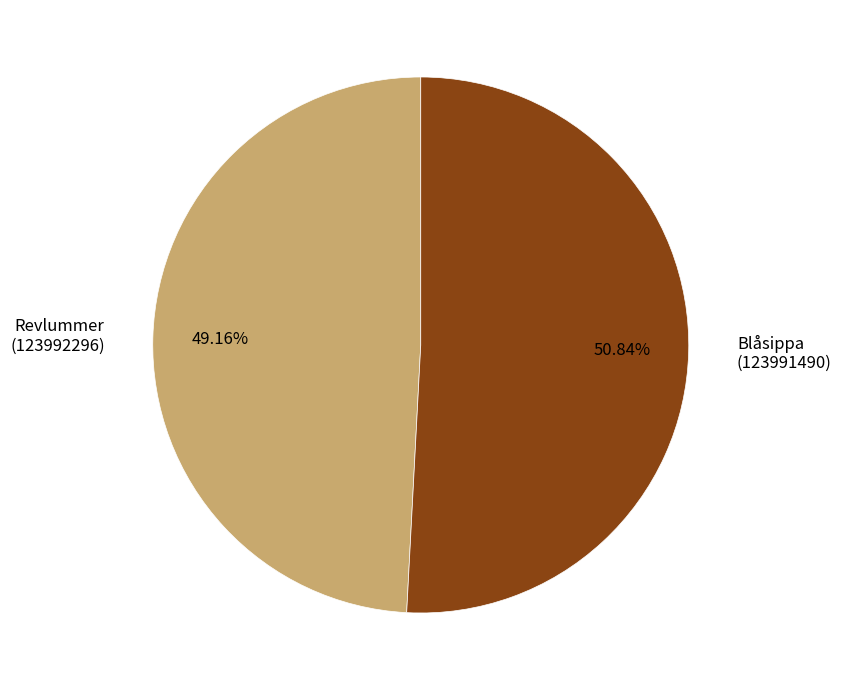

Count the number of slices in the pie.

2